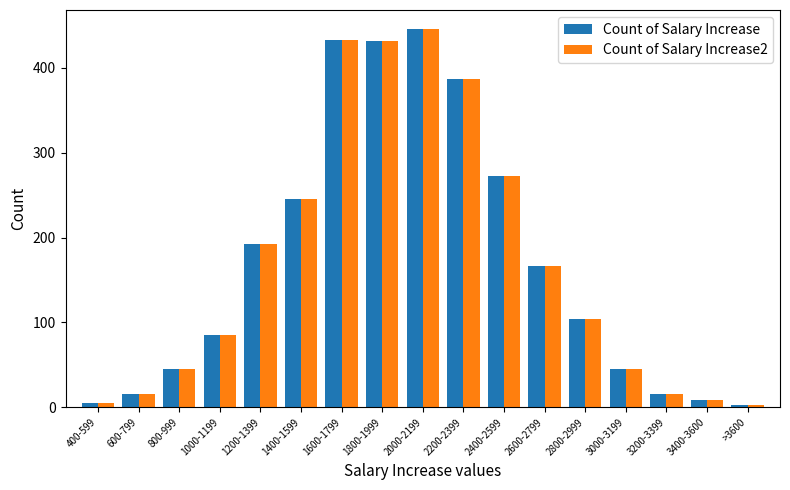

What is the label of the 9th bar from the right?

2000-2199